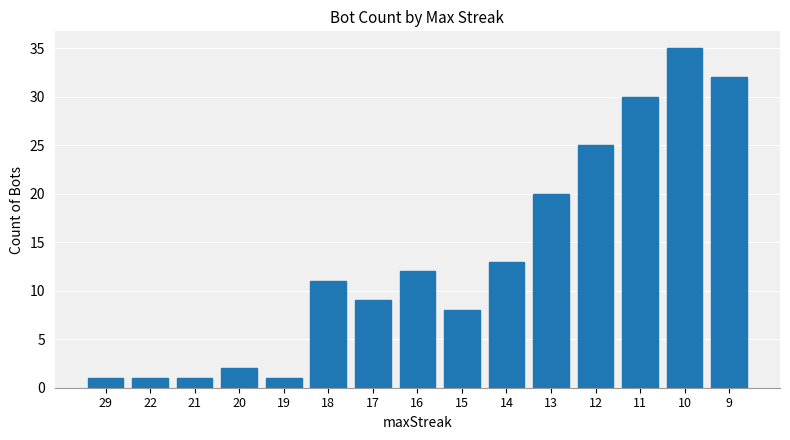

Reading left to right, extract all data points from this chart.

29=1	22=1	21=1	20=2	19=1	18=11	17=9	16=12	15=8	14=13	13=20	12=25	11=30	10=35	9=32